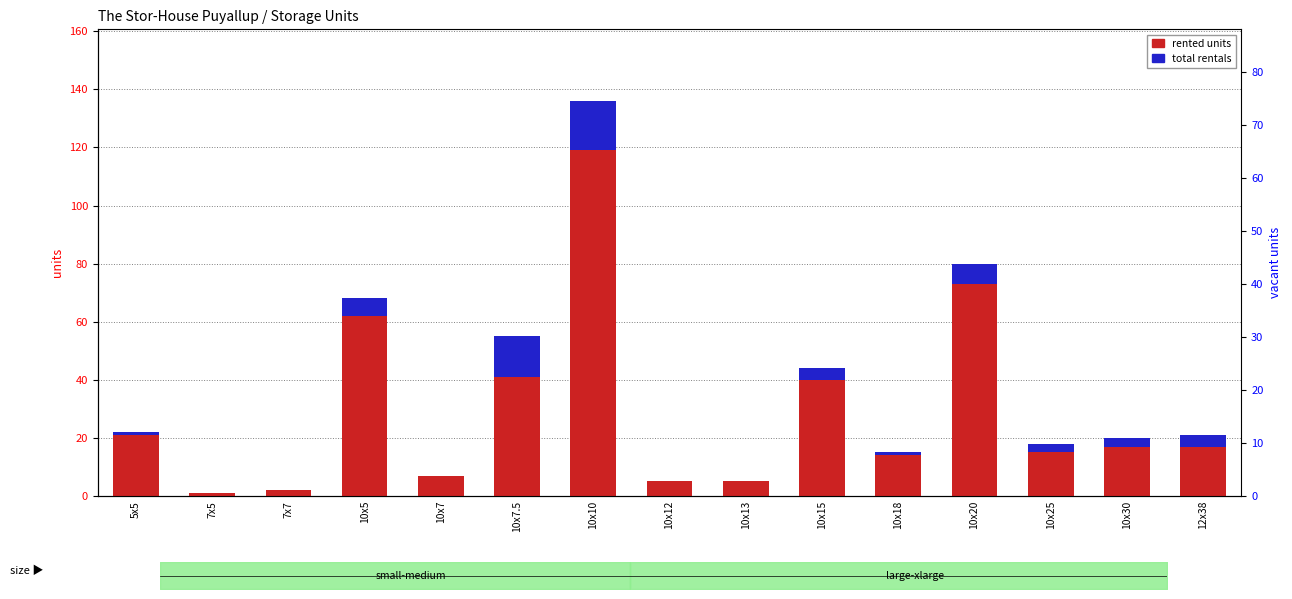

True or false: rented units has a value of 7 at 10x7.

True